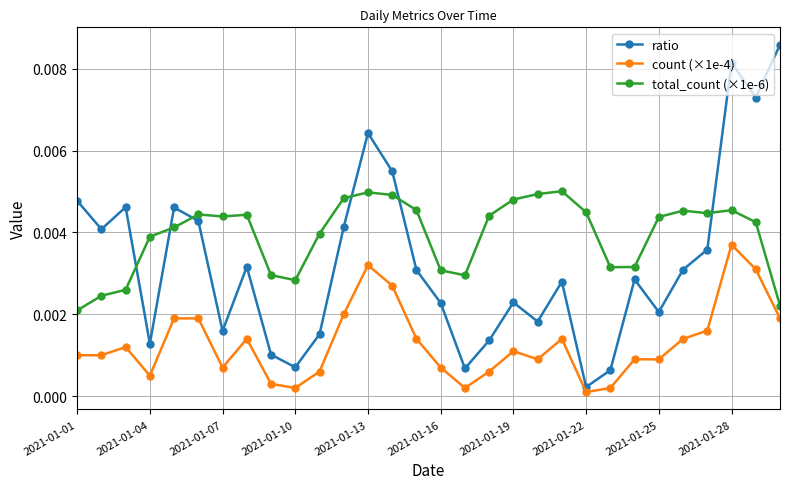

How many interior local valleys does the ratio series have?

9